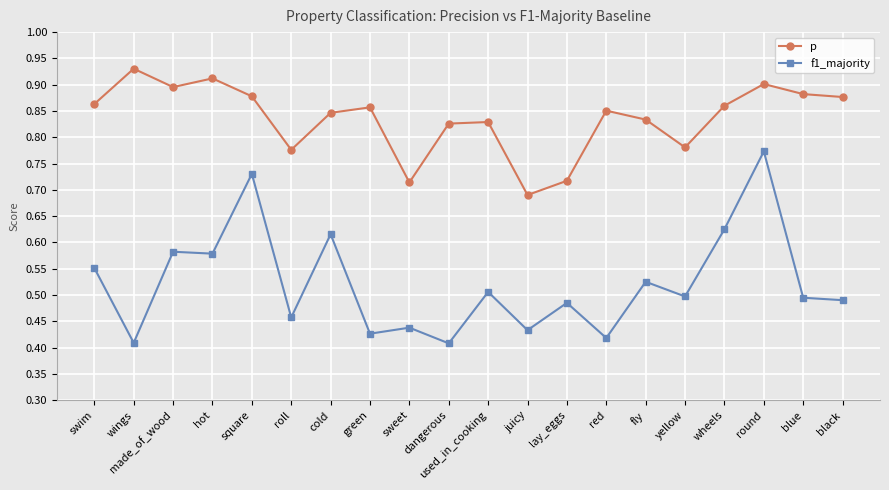

What is the sum of all f1_majority values?

10.4